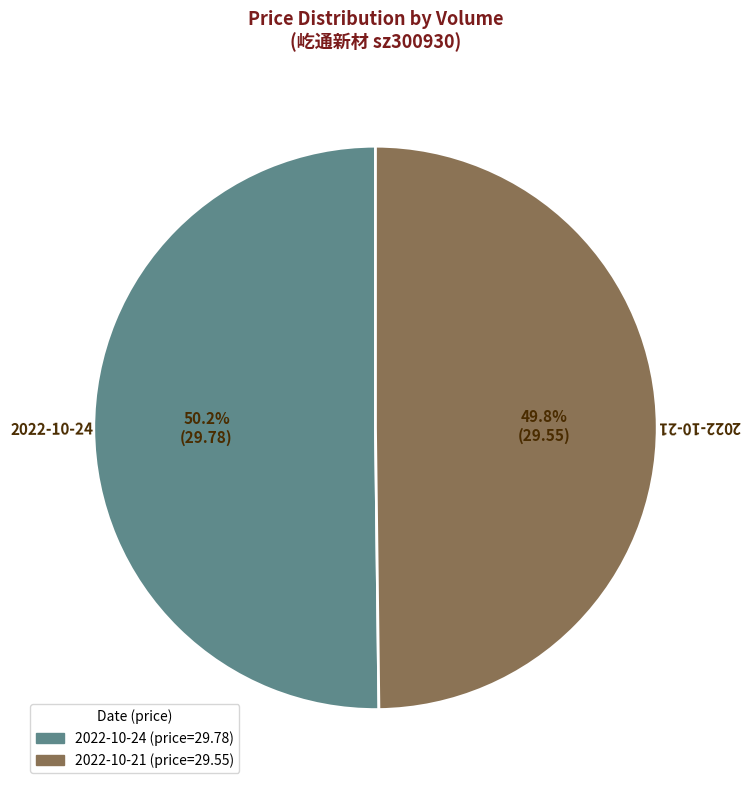

Count the number of slices in the pie.

2